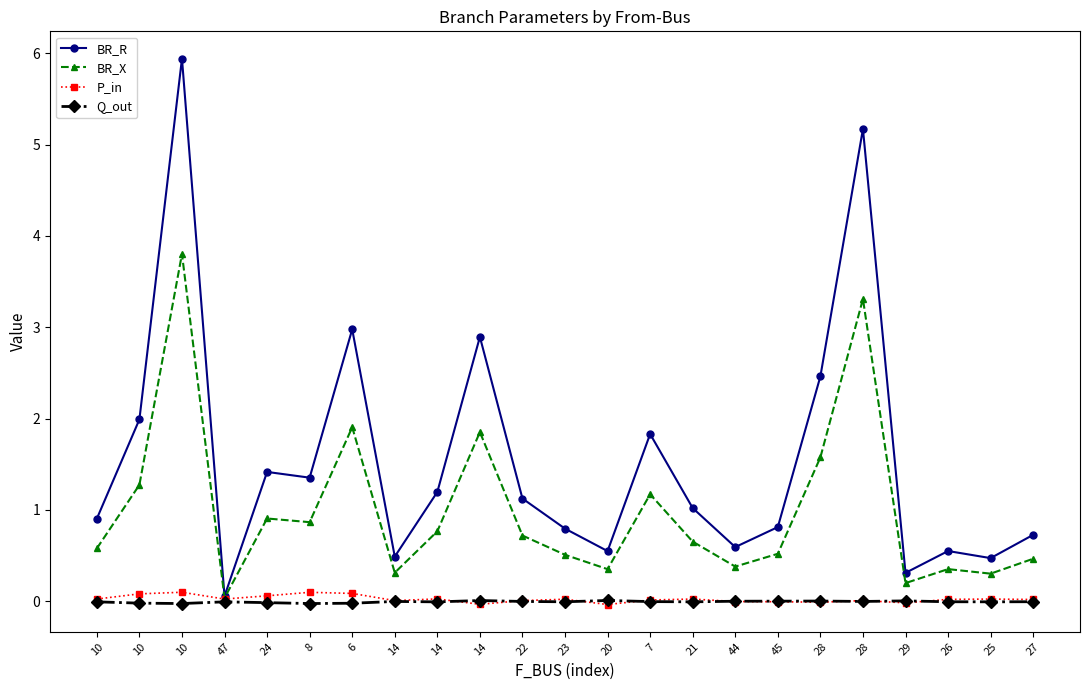

Reading left to right, list all the values displayed in this chart.

BR_R: 10=0.9	10=2.0	10=5.9	47=0.1	24=1.4	8=1.4	6=3.0	14=0.5	14=1.2	14=2.9	22=1.1	23=0.8	20=0.5	7=1.8	21=1.0	44=0.6	45=0.8	28=2.5	28=5.2	29=0.3	26=0.6	25=0.5	27=0.7
BR_X: 10=0.6	10=1.3	10=3.8	47=0.0	24=0.9	8=0.9	6=1.9	14=0.3	14=0.8	14=1.9	22=0.7	23=0.5	20=0.4	7=1.2	21=0.7	44=0.4	45=0.5	28=1.6	28=3.3	29=0.2	26=0.4	25=0.3	27=0.5
P_in: 10=0.0	10=0.1	10=0.1	47=0.0	24=0.1	8=0.1	6=0.1	14=0.0	14=0.0	14=-0.0	22=0.0	23=0.0	20=-0.0	7=0.0	21=0.0	44=-0.0	45=-0.0	28=-0.0	28=0.0	29=-0.0	26=0.0	25=0.0	27=0.0
Q_out: 10=-0.0	10=-0.0	10=-0.0	47=-0.0	24=-0.0	8=-0.0	6=-0.0	14=-0.0	14=-0.0	14=0.0	22=-0.0	23=-0.0	20=0.0	7=-0.0	21=-0.0	44=0.0	45=0.0	28=0.0	28=-0.0	29=0.0	26=-0.0	25=-0.0	27=-0.0